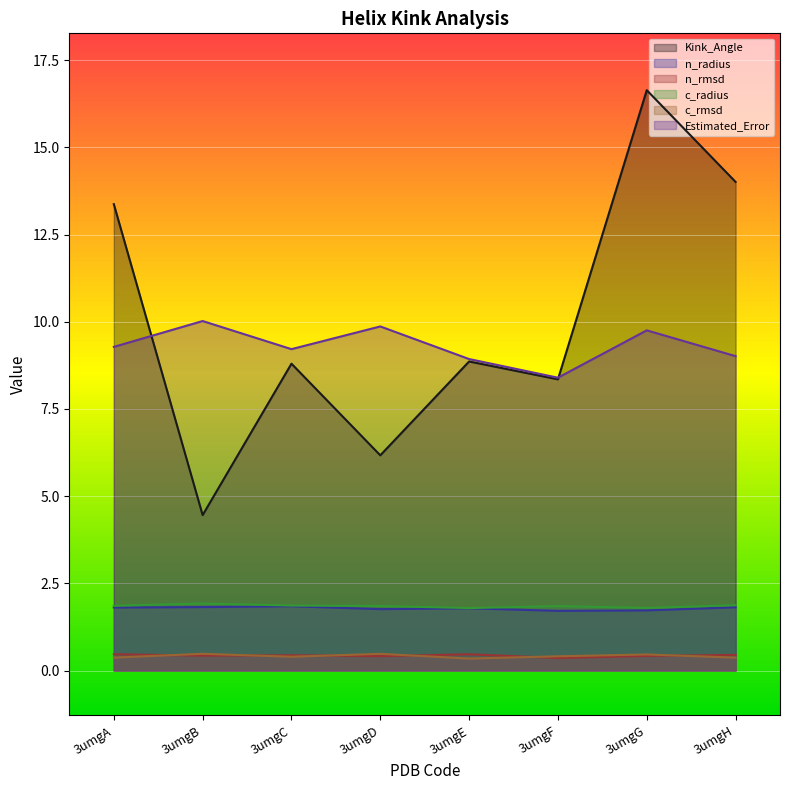

After their last crossing, which series has the higher values: Kink_Angle or Estimated_Error?

Kink_Angle